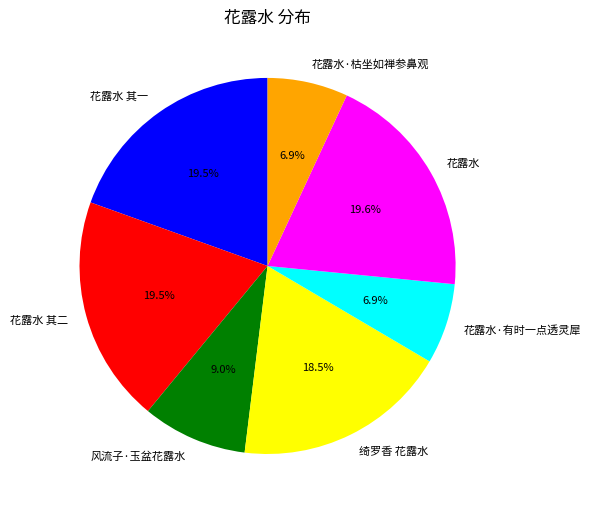

Is it true that 风流子·玉盆花露水 is 9% of the pie?

True